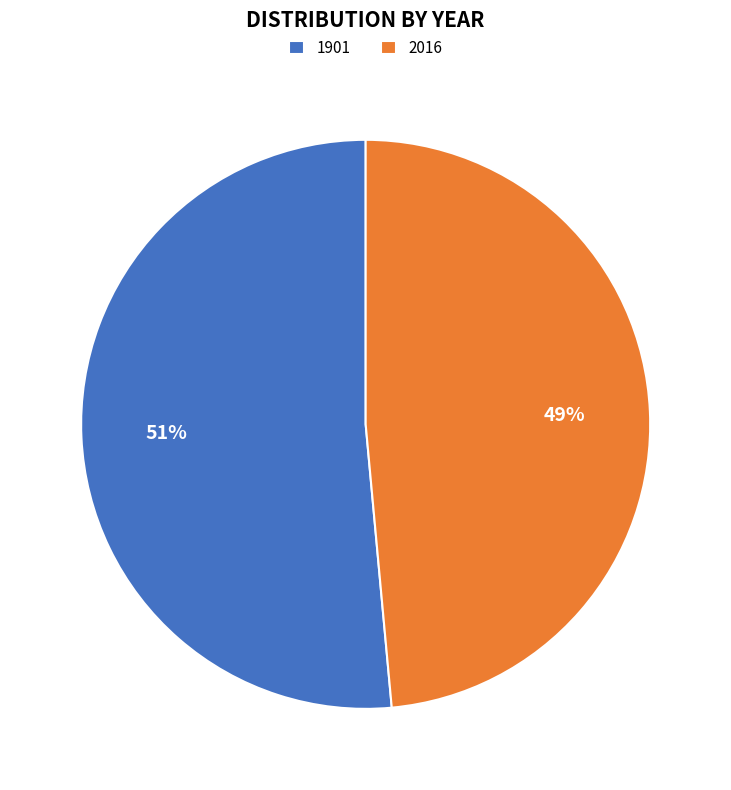

Is it true that 1901 is 51% of the pie?

True